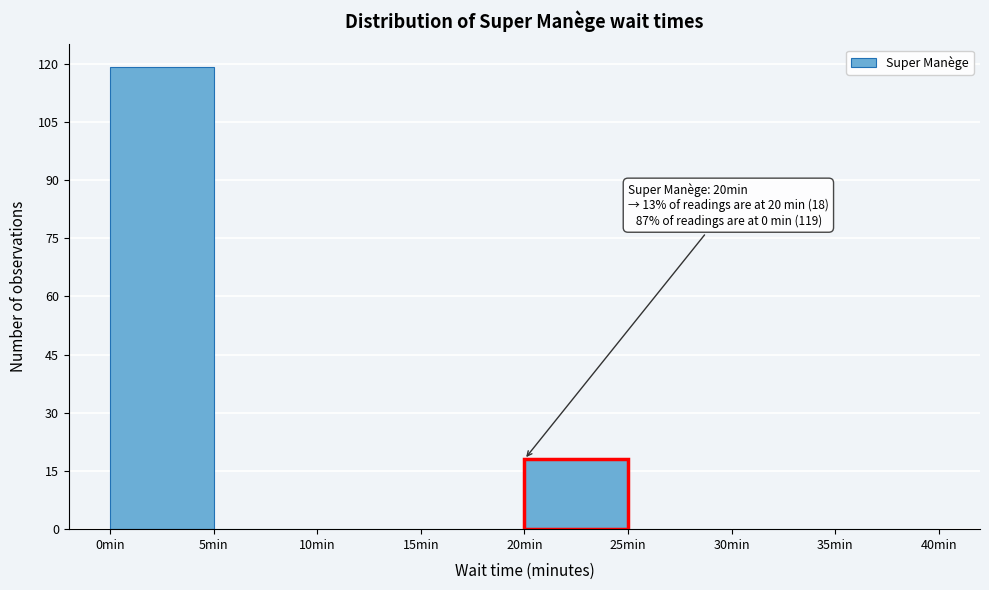

Over which range of the x-axis is the bar tallest?

0 to 5